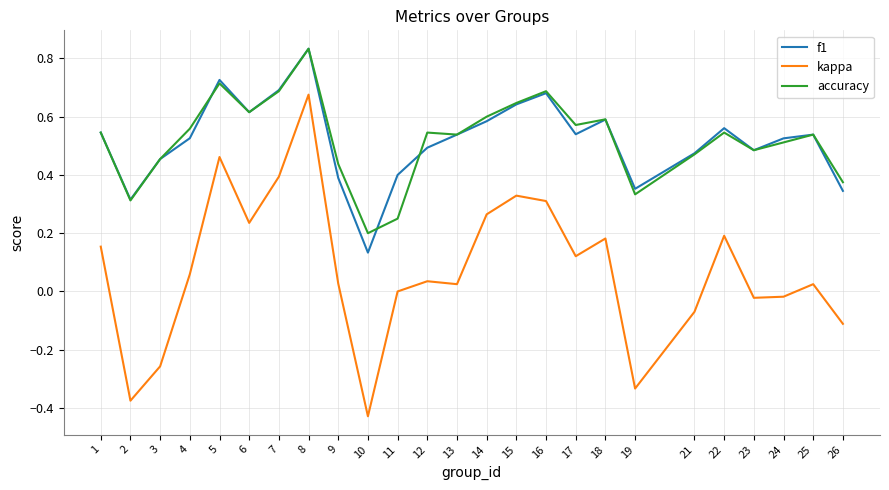

At which category does accuracy reach its first local valley?

2